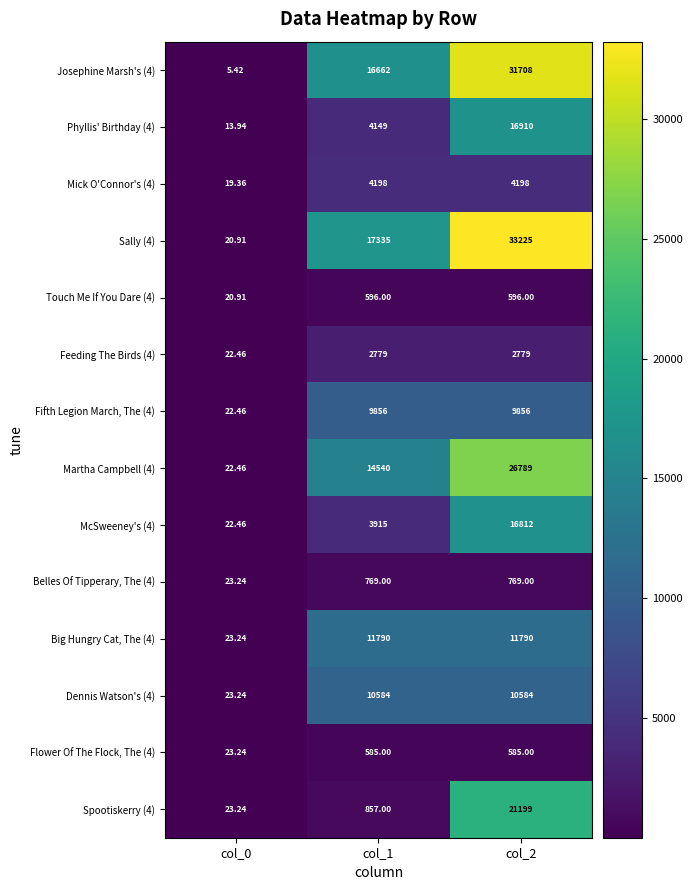

Is the value of Flower Of The Flock, The (4) at col_0 greater than the value of Big Hungry Cat, The (4) at col_1?

No